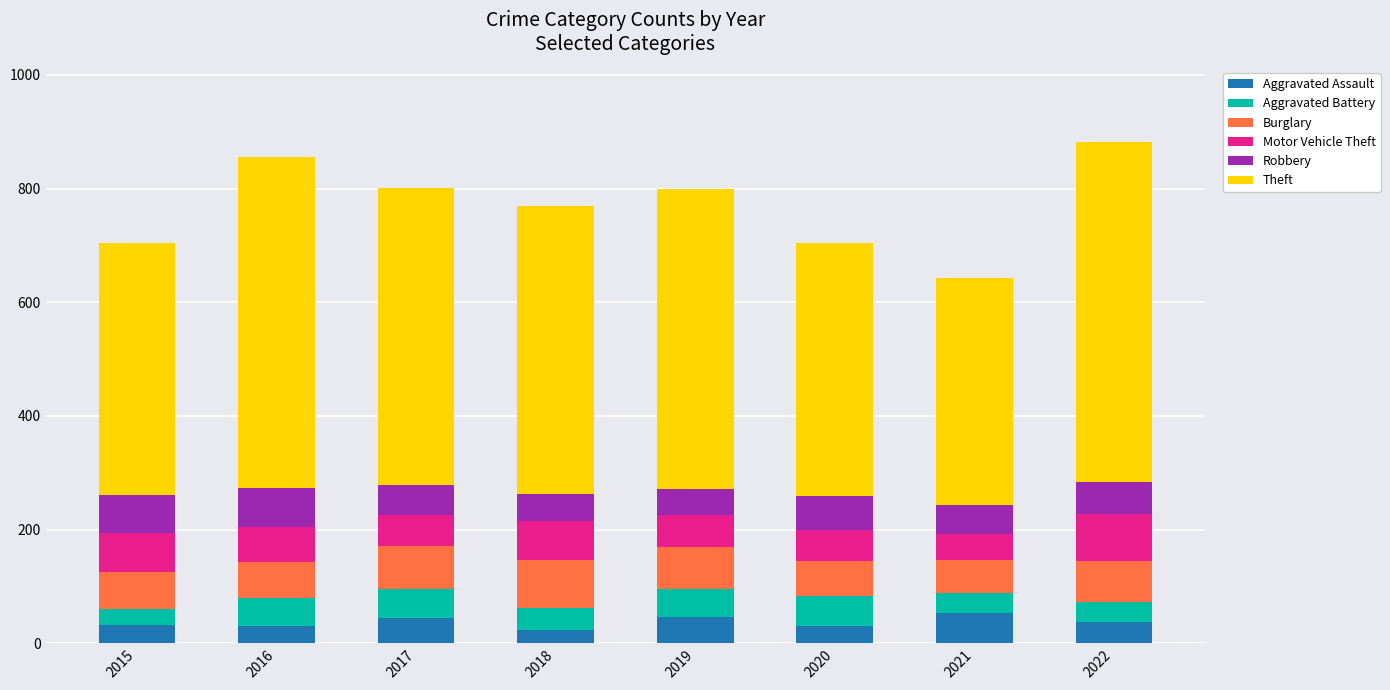

True or false: Aggravated Assault has a value of 30 at 2020.

True